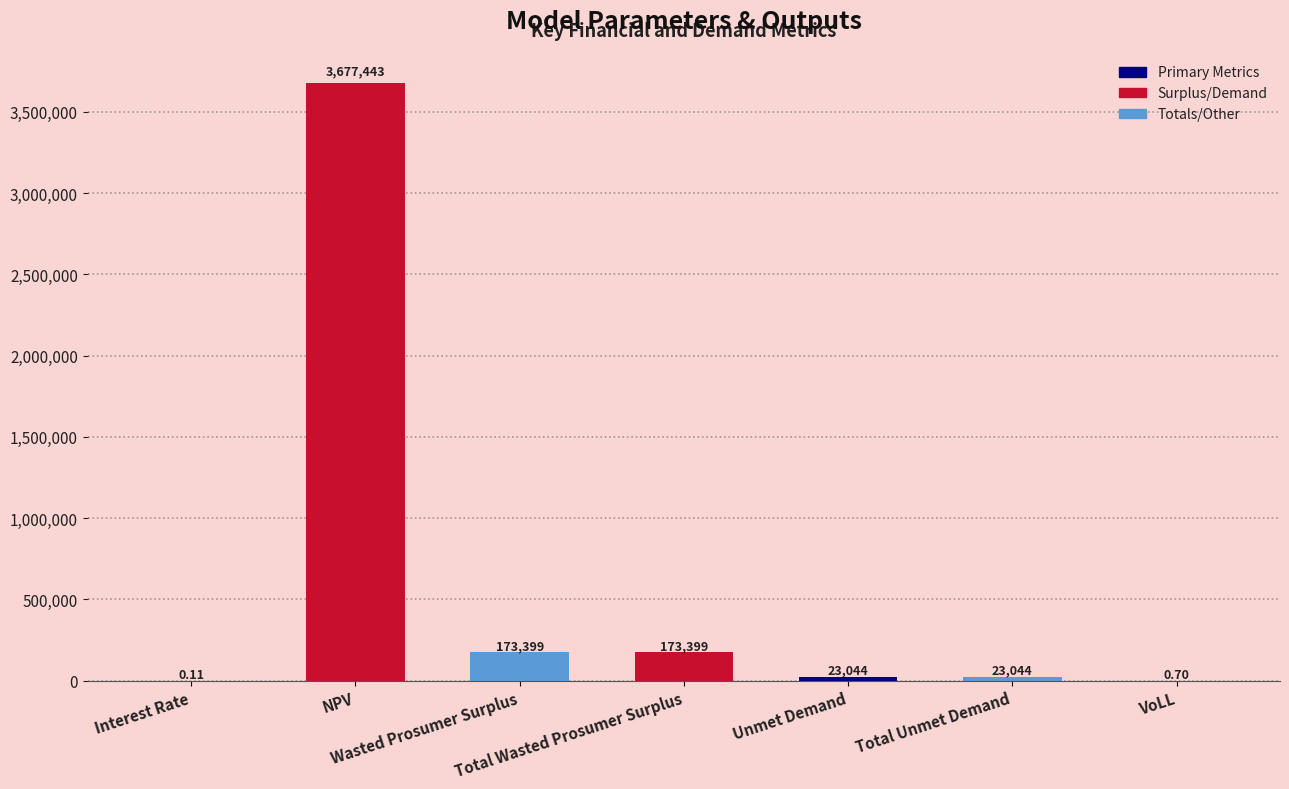

Reading left to right, extract all data points from this chart.

Interest Rate=0.1	NPV=3677442.9	Wasted Prosumer Surplus=173398.7	Total Wasted Prosumer Surplus=173398.7	Unmet Demand=23044.1	Total Unmet Demand=23044.1	VoLL=0.7